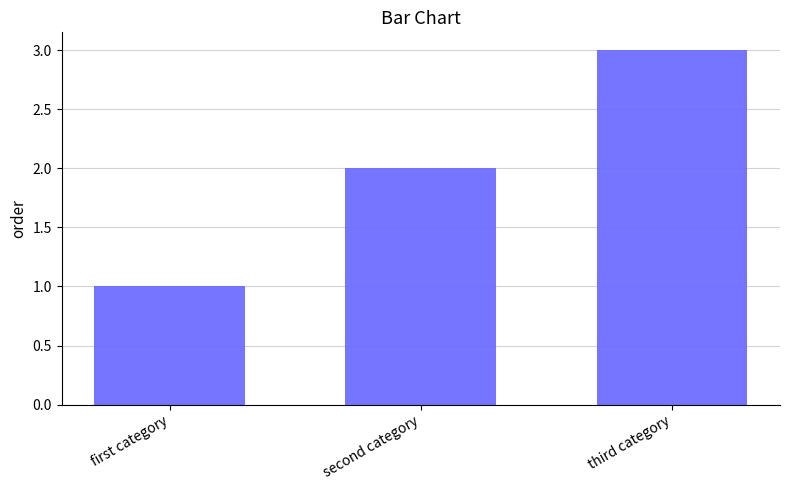

Is it true that the value at third category is 3?

True